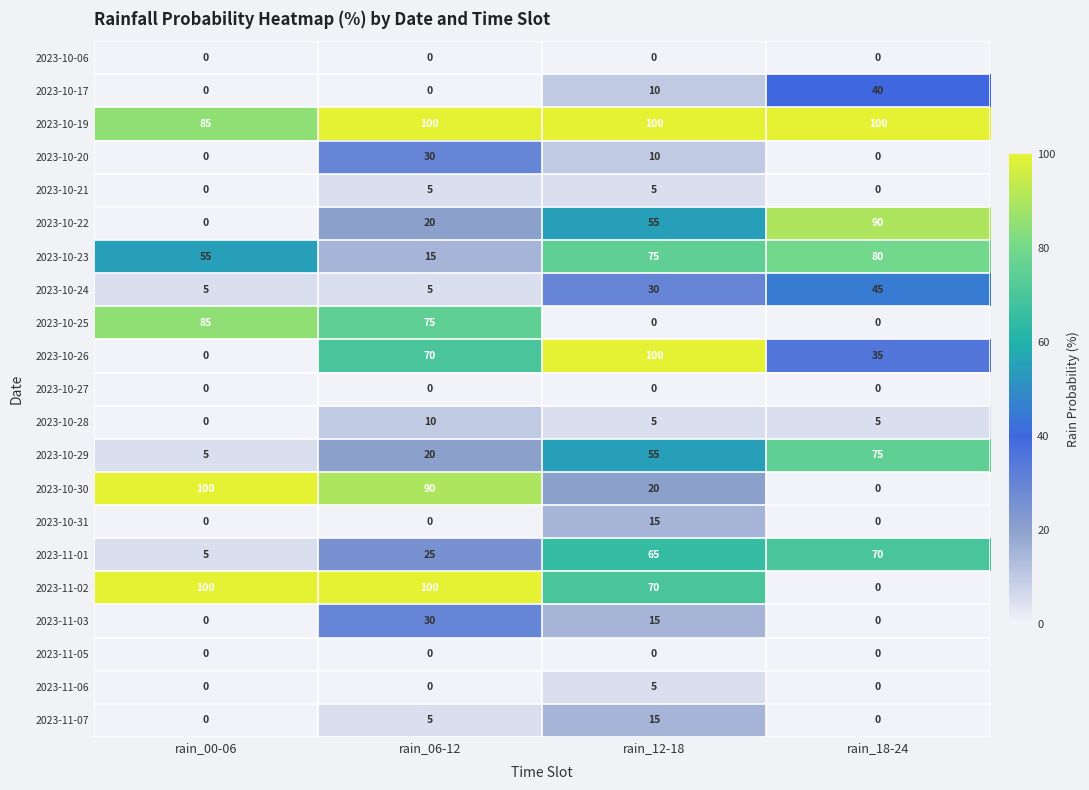

What is the greatest value displayed?

100